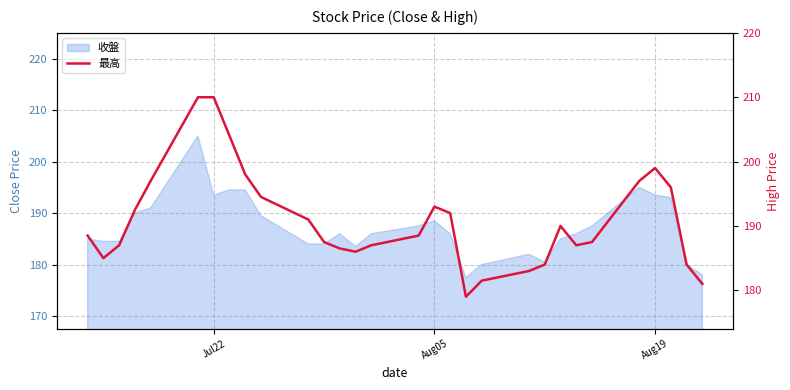

What is the minimum value shown in the chart?

179.0